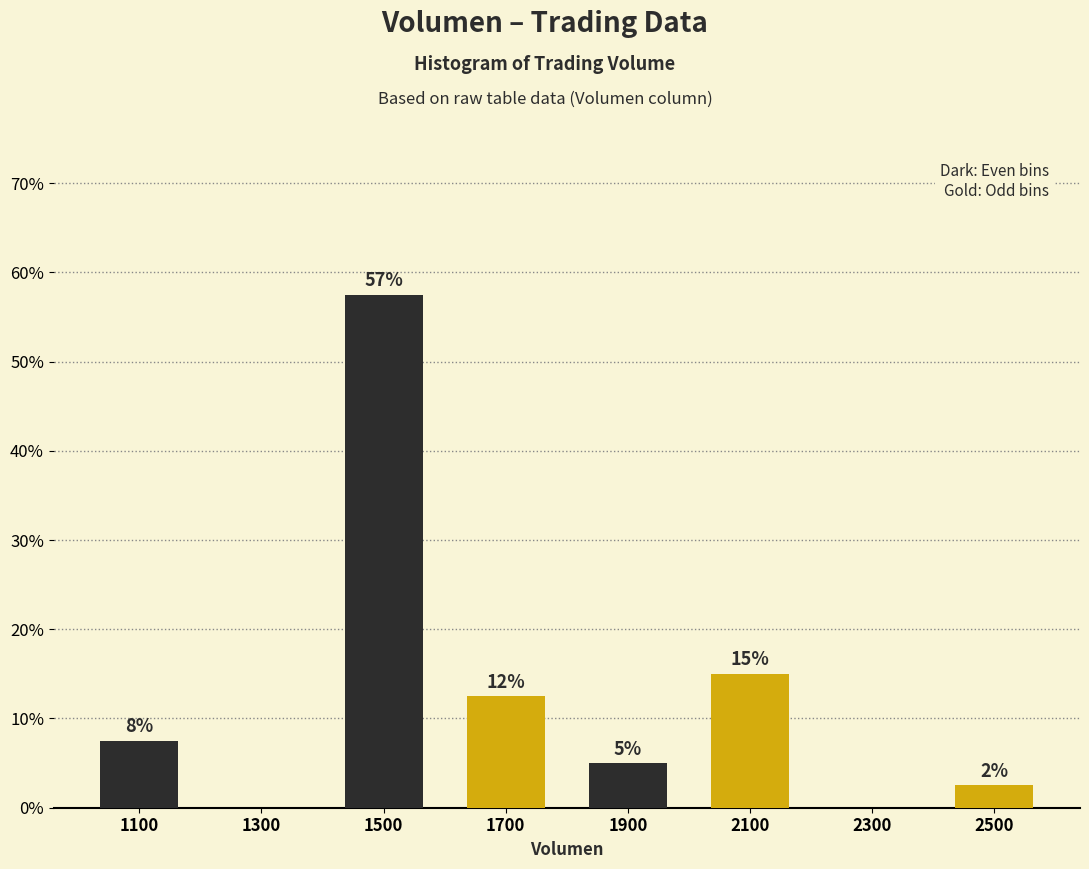

Are the bars horizontal?

No